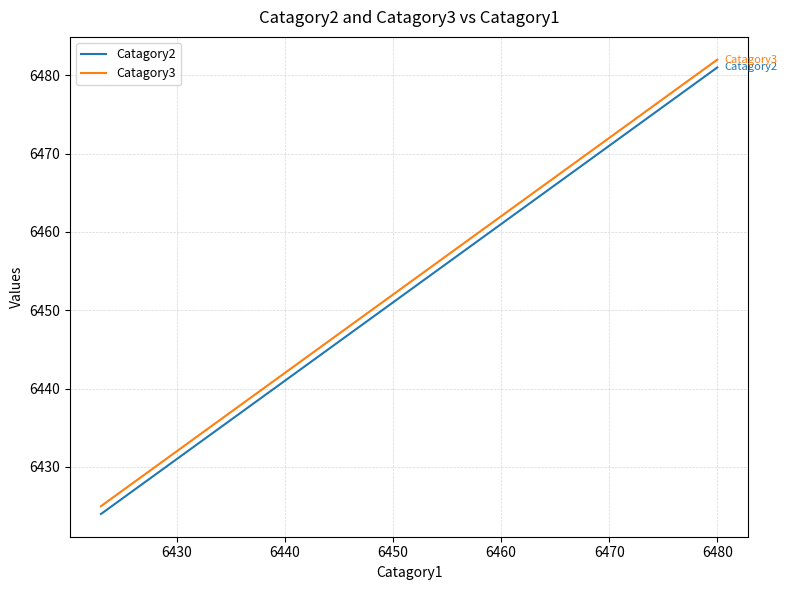

True or false: Catagory3 and Catagory2 intersect in this chart.

False